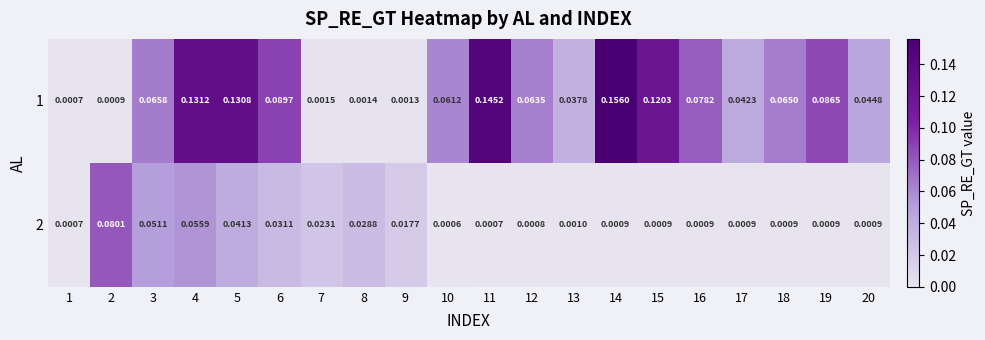

At how many categories does at least one series exceed 0?

20